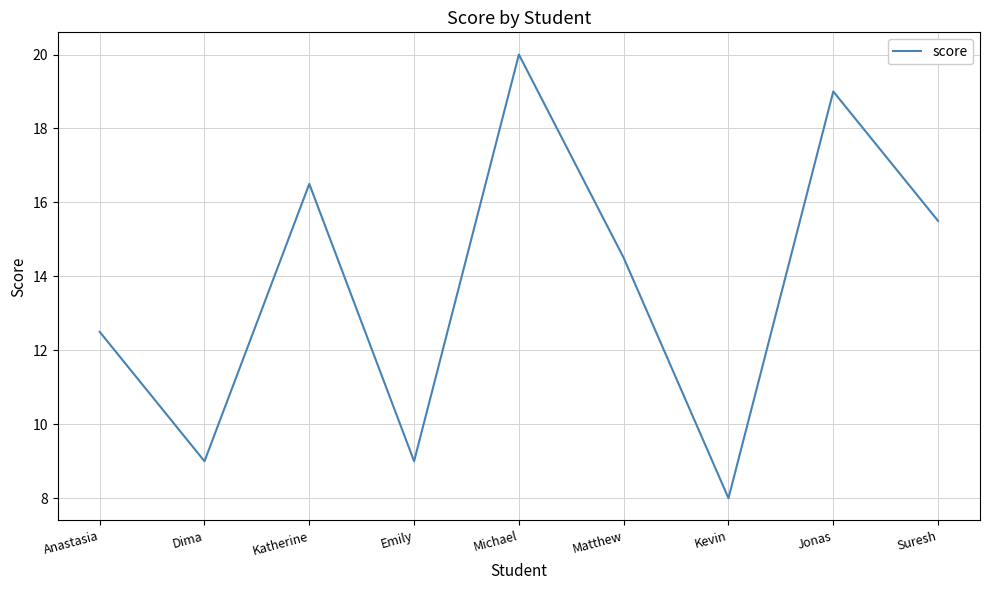

Which label corresponds to the largest value in the chart?

Michael